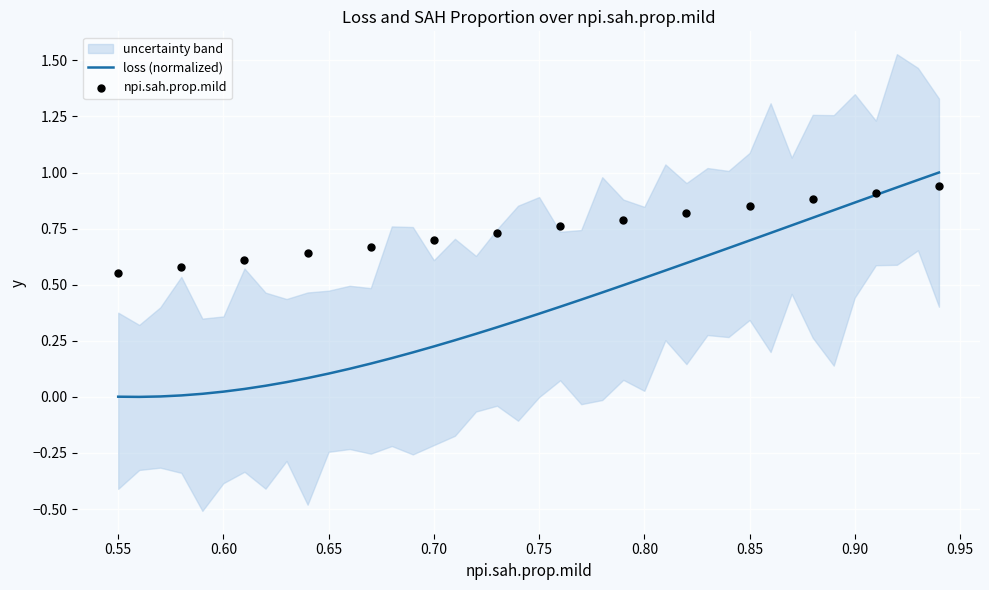

What is the change in value from 0.74 to 0.84?

+0.3